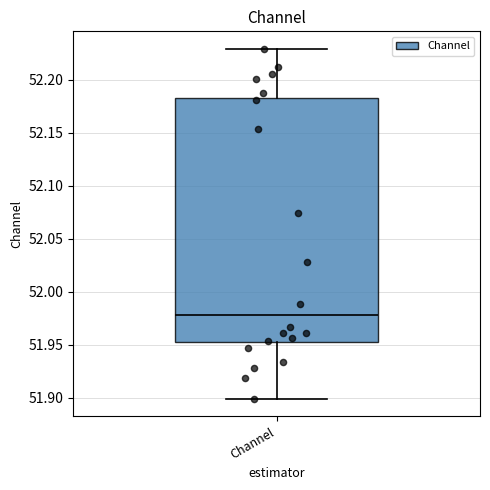

Read this box plot against the y-axis: the position of the median line, the range covered by the box, and the ends of both whiskers. The values are not printed on the chart, so give them approximately, as read against the axis.

median 51.980, box 51.950 to 52.185, whiskers 51.900 to 52.230